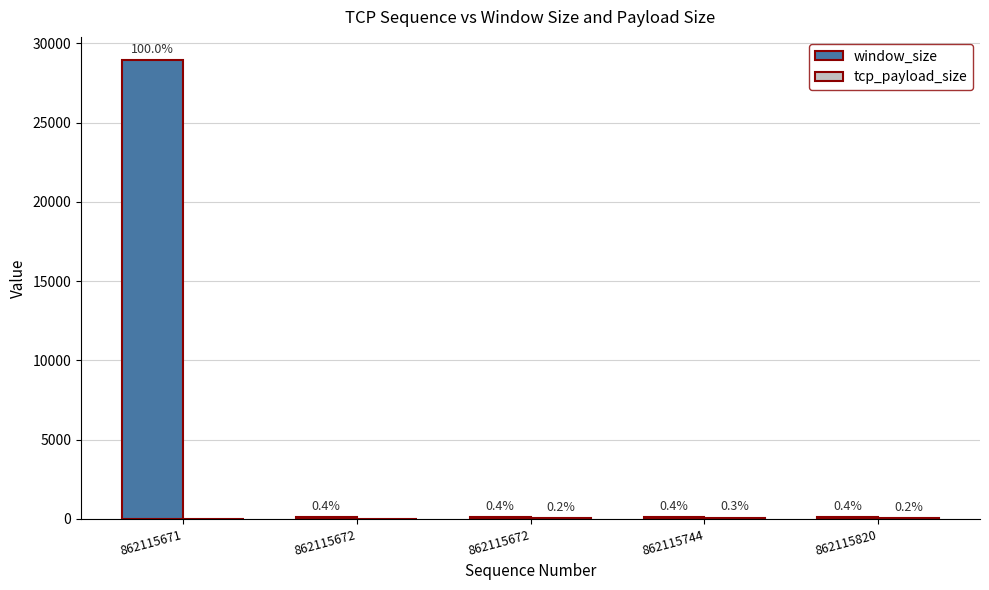

Rank the series by their average value, from highest to lowest.

window_size, tcp_payload_size